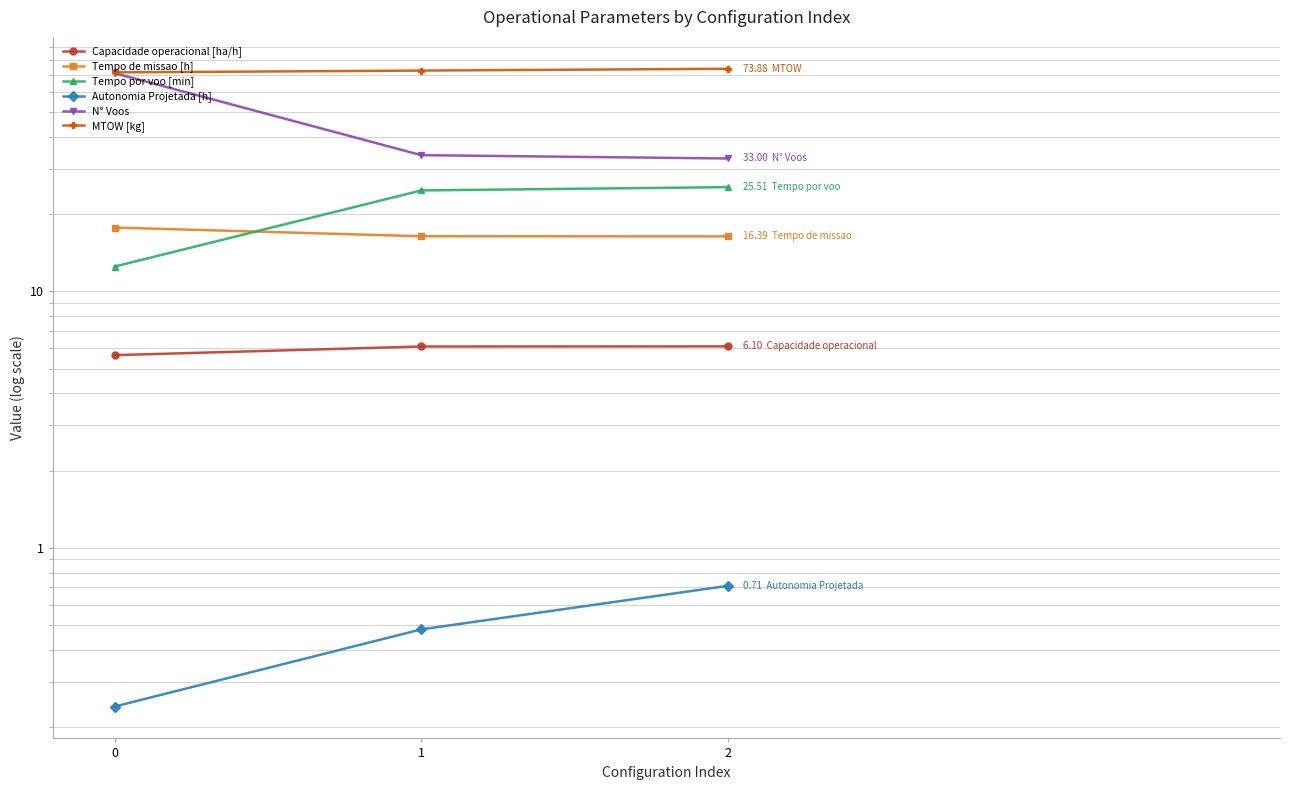

What is the spread (max minus min) of values at 1?

72.2